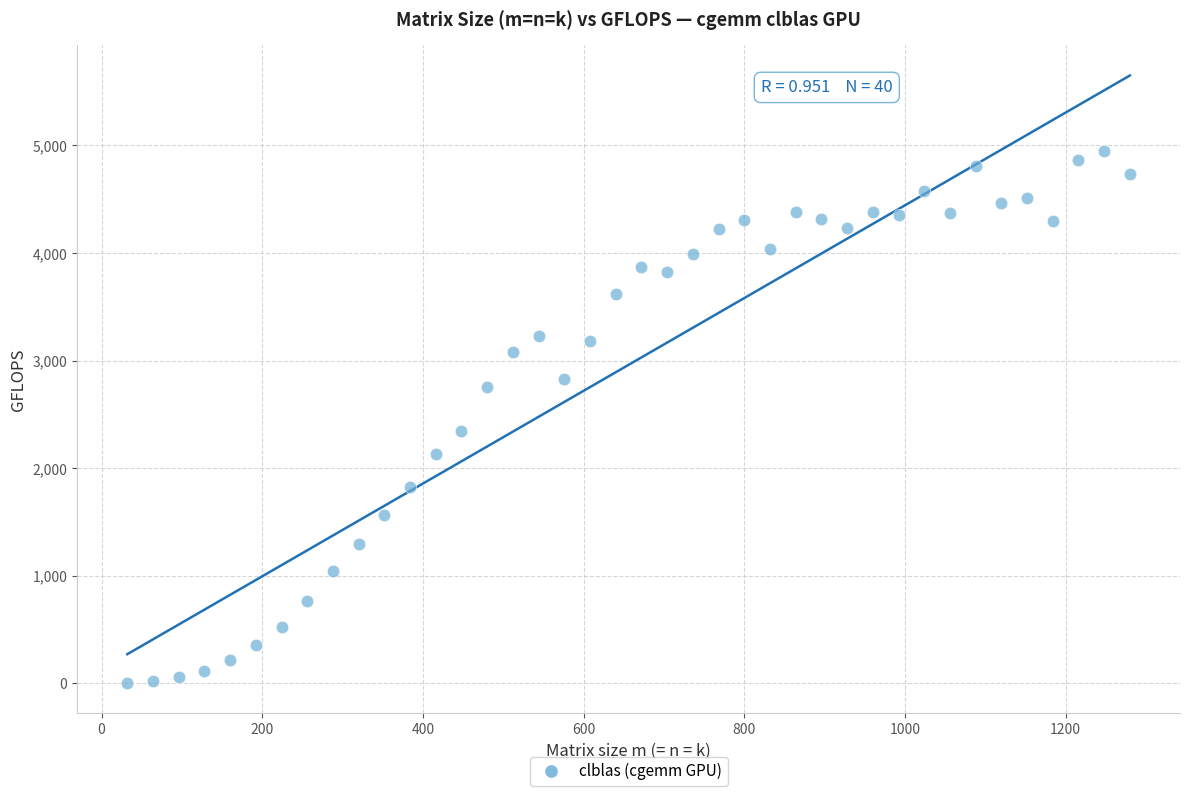

What is the range of X values (max minus min)?

1248.0